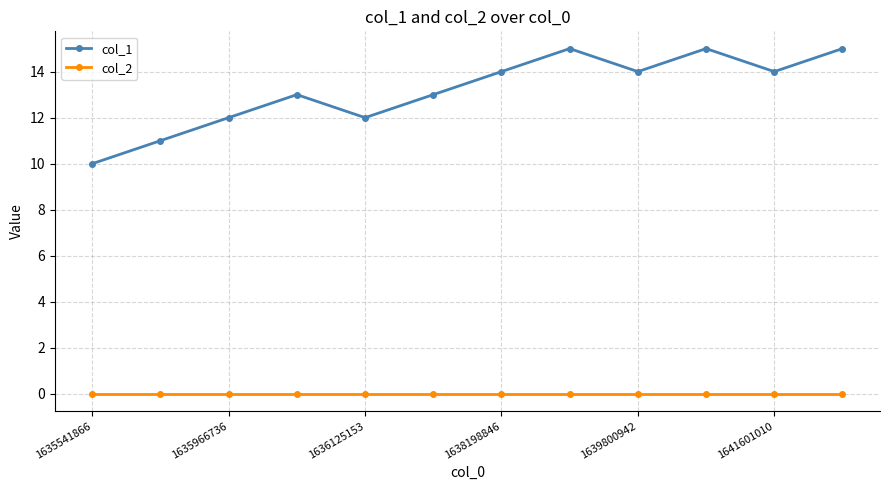

Which series has the largest range (max minus min)?

col_1